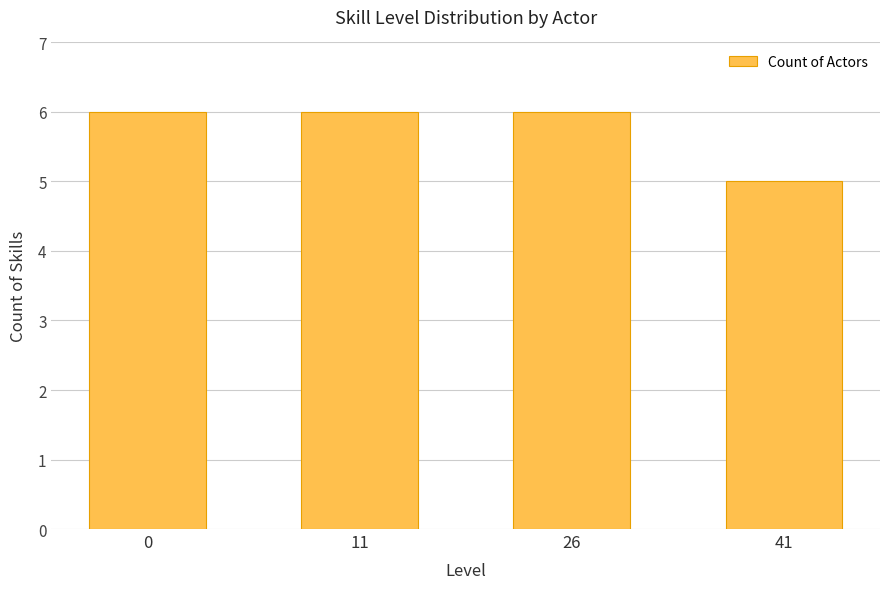

Are the bars horizontal?

No